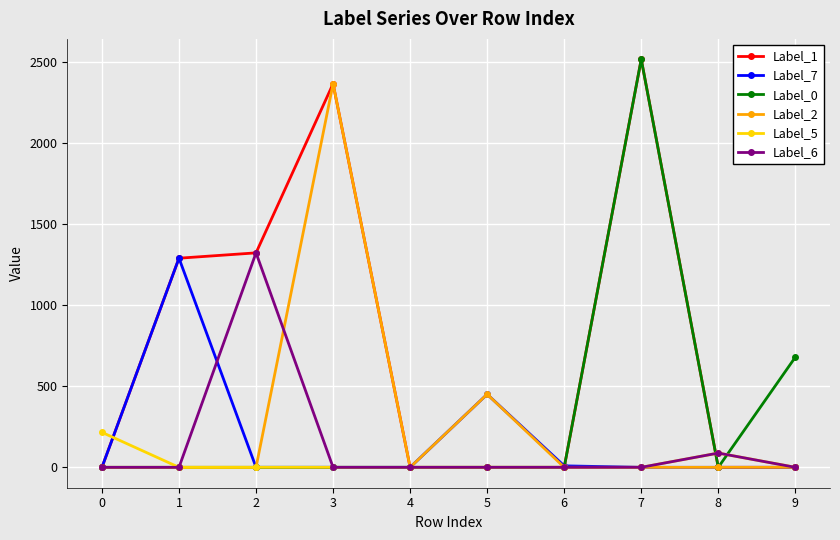

What are all the series names shown in the legend?

Label_1, Label_7, Label_0, Label_2, Label_5, Label_6